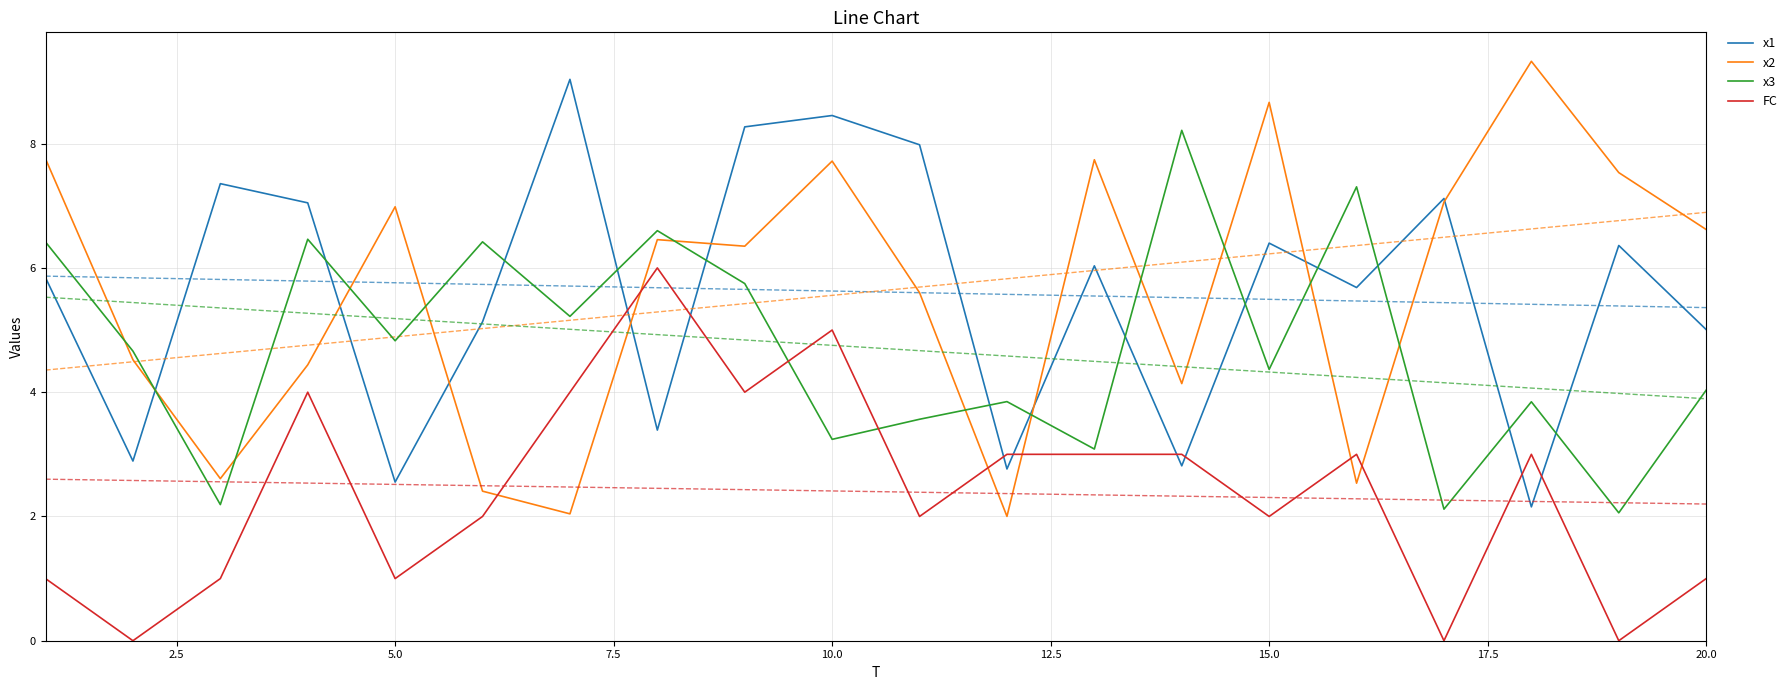

The FC series shows 0.6 at 15.0. True or false?

False